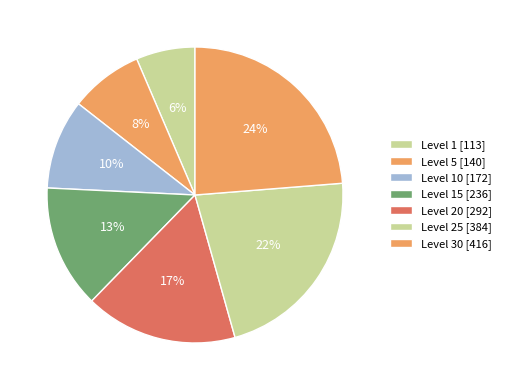

Count the number of slices in the pie.

7